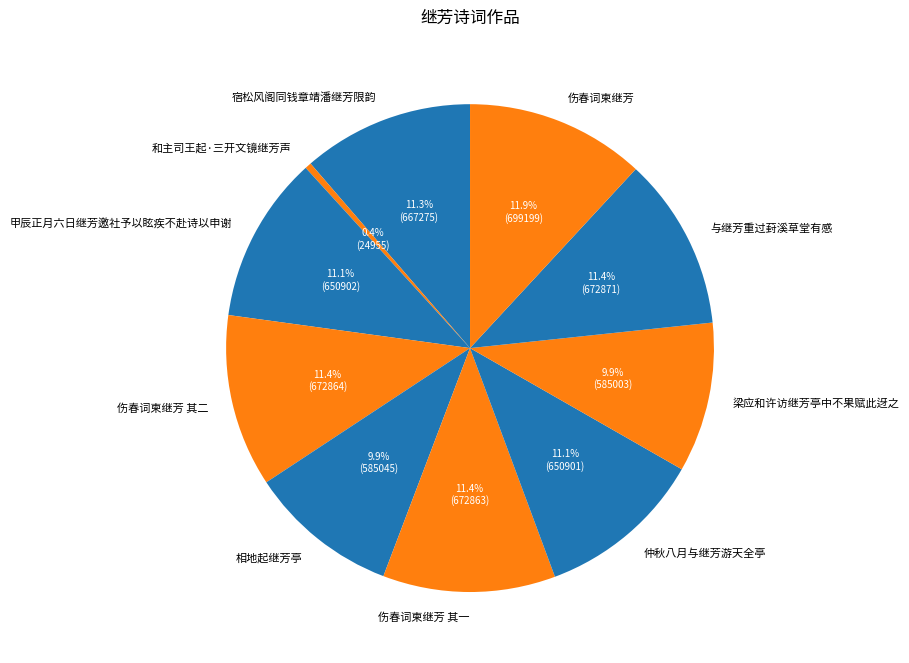

What percentage is NOT represented by 伤春词柬继芳?

88.1%